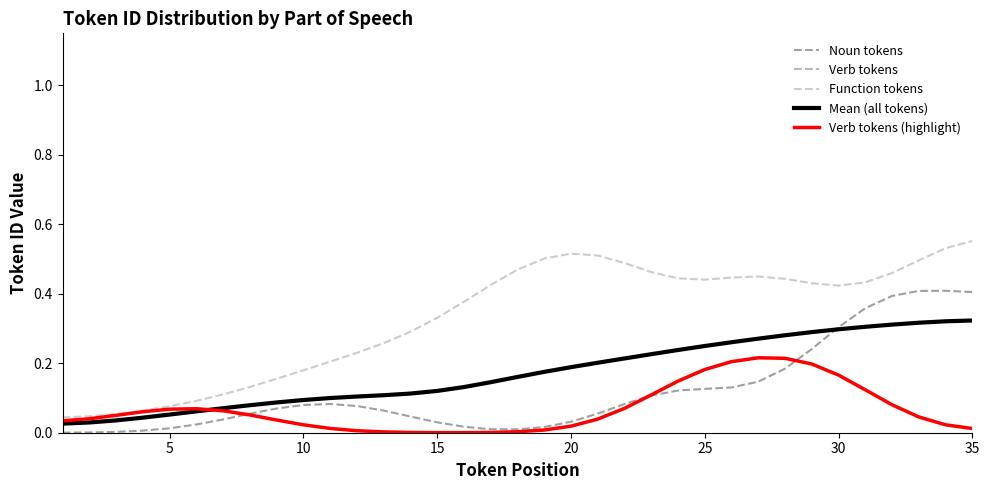

Does the chart have visible grid lines?

No